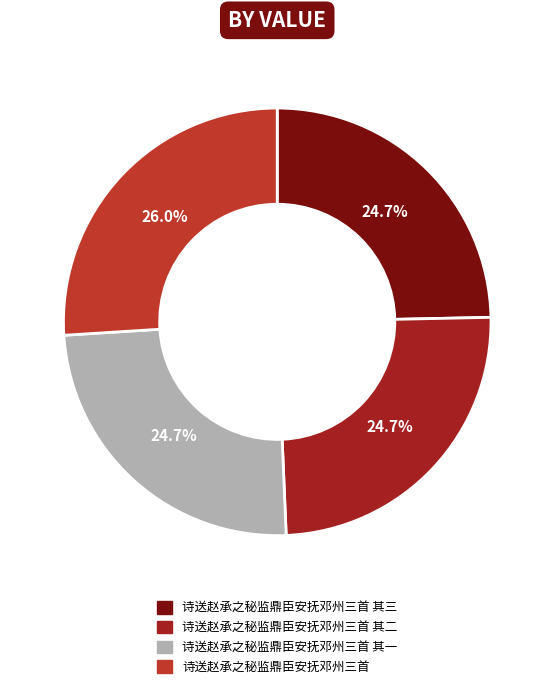

How many segments does this pie chart have?

4